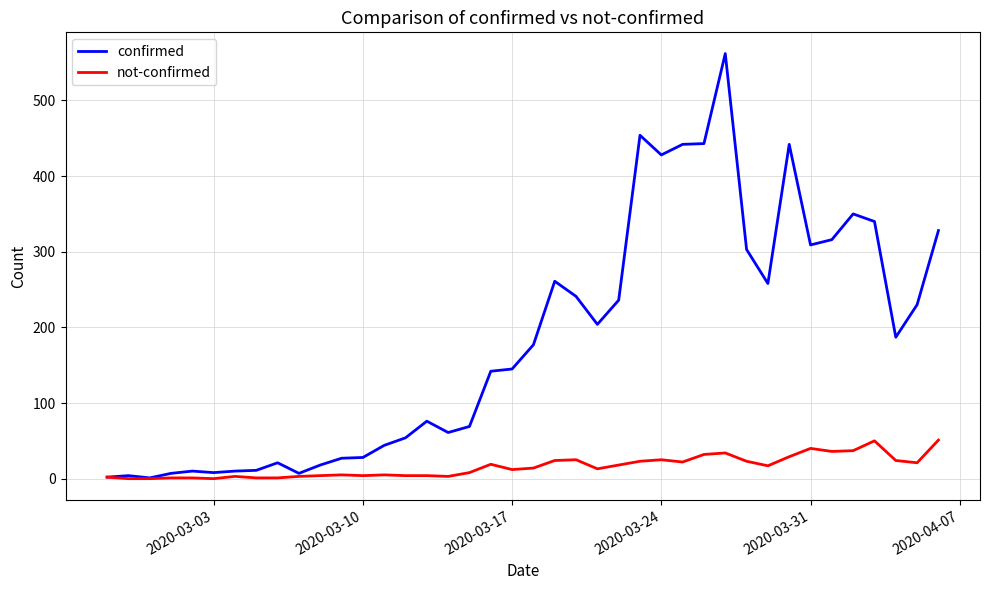

Does the chart have visible grid lines?

Yes